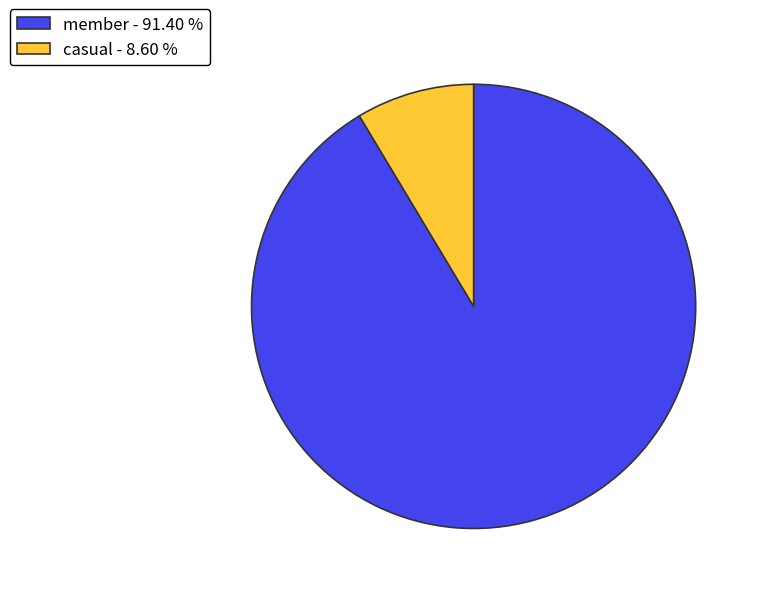

Is it true that member is 91% of the pie?

True